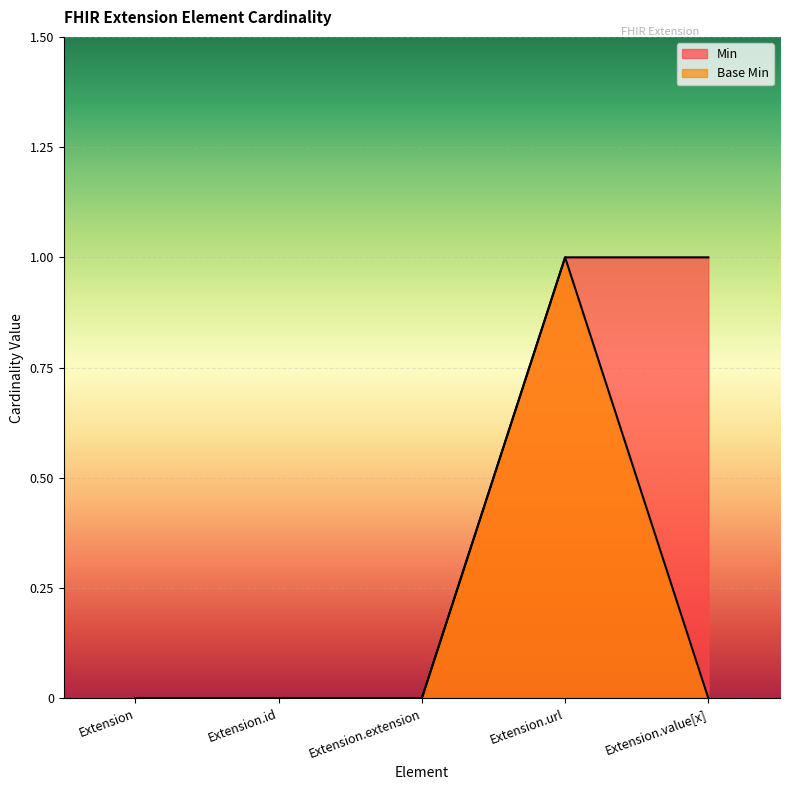

Count the Min values in the range 0 to 1.

5